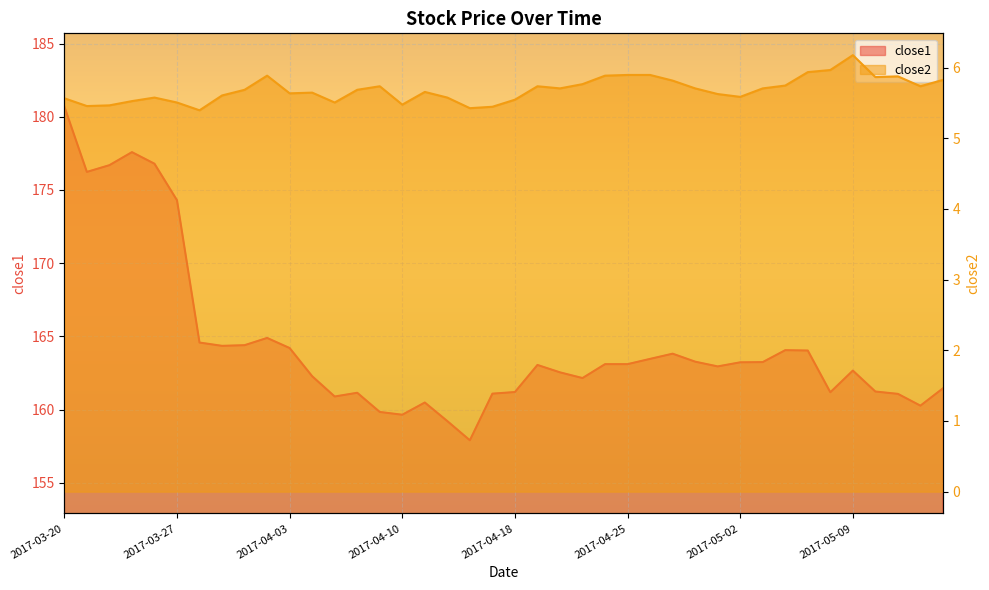

What is the difference between the maximum and minimum values in the close1 series?

22.8